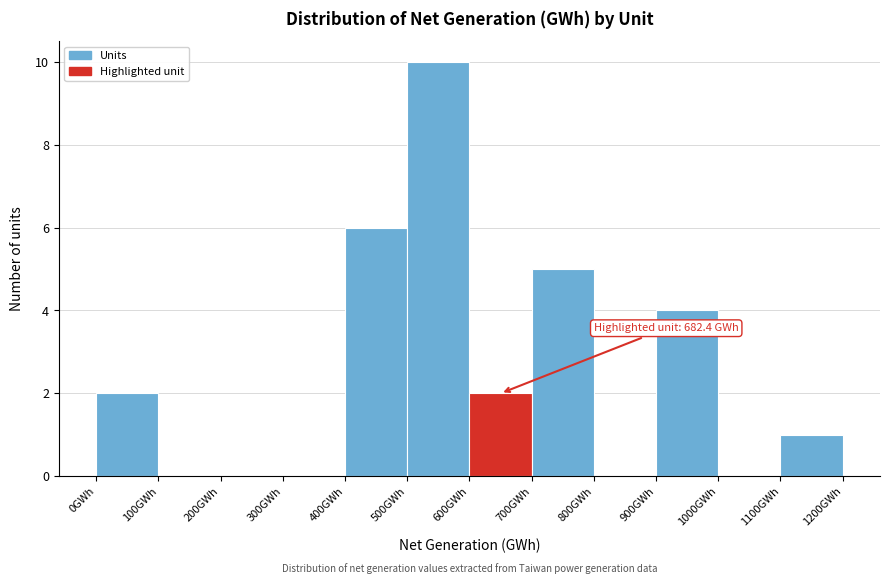

Which range on the x-axis has the tallest bar?

500 to 600